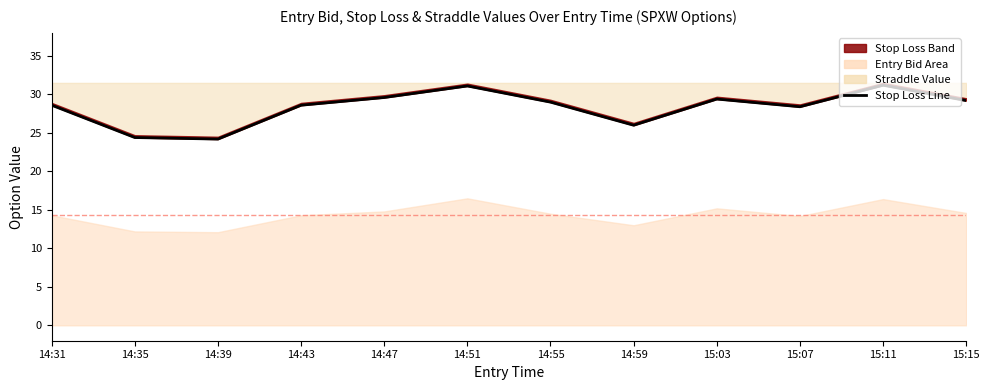

True or false: the data shows 29.0 at 14:55.

True